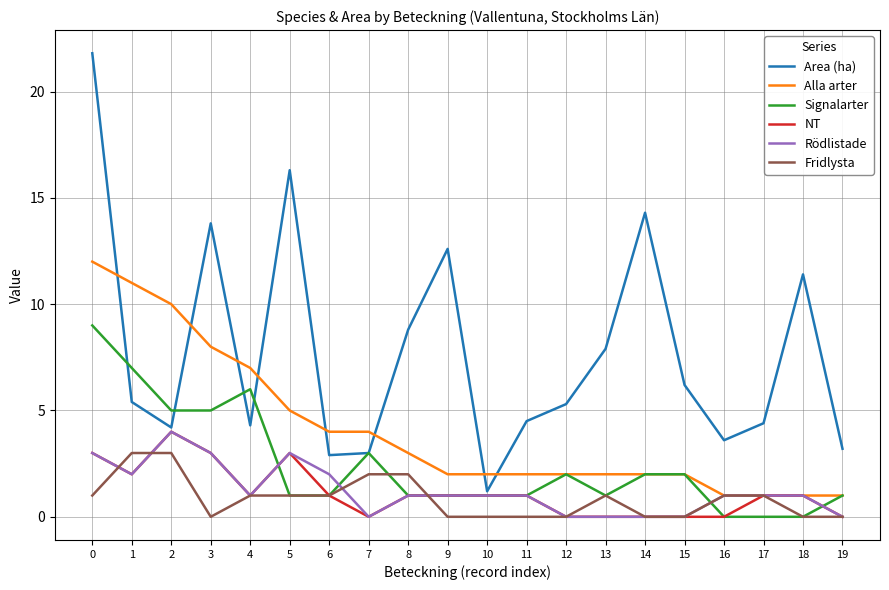

How many series are shown in this chart?

6